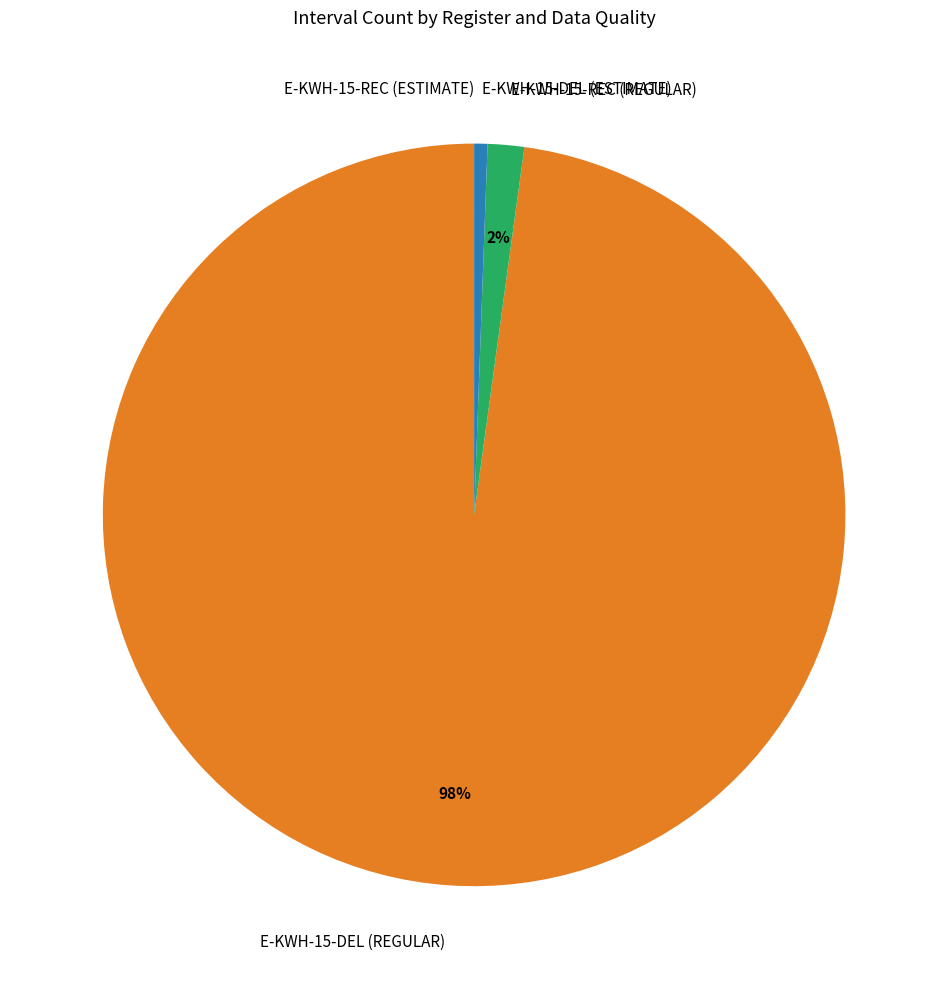

Which slice is the largest?

E-KWH-15-DEL (REGULAR)